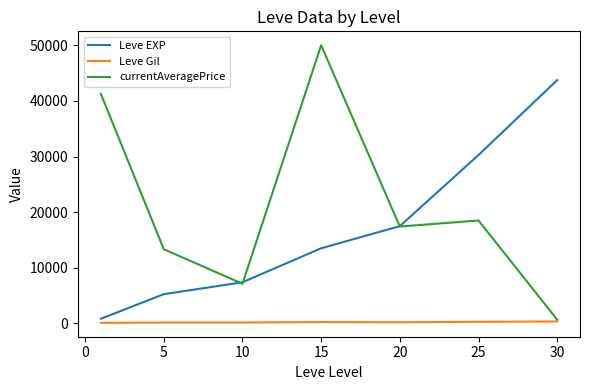

Which series has the largest range (max minus min)?

currentAveragePrice